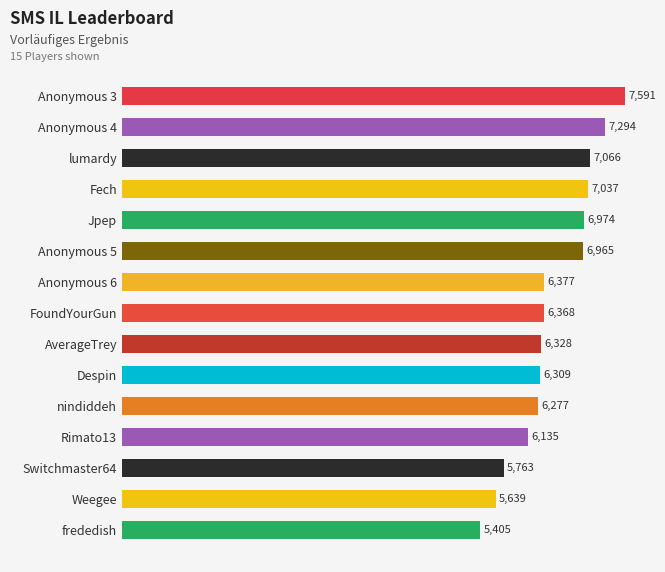

True or false: the data shows 6309 at Despin.

True